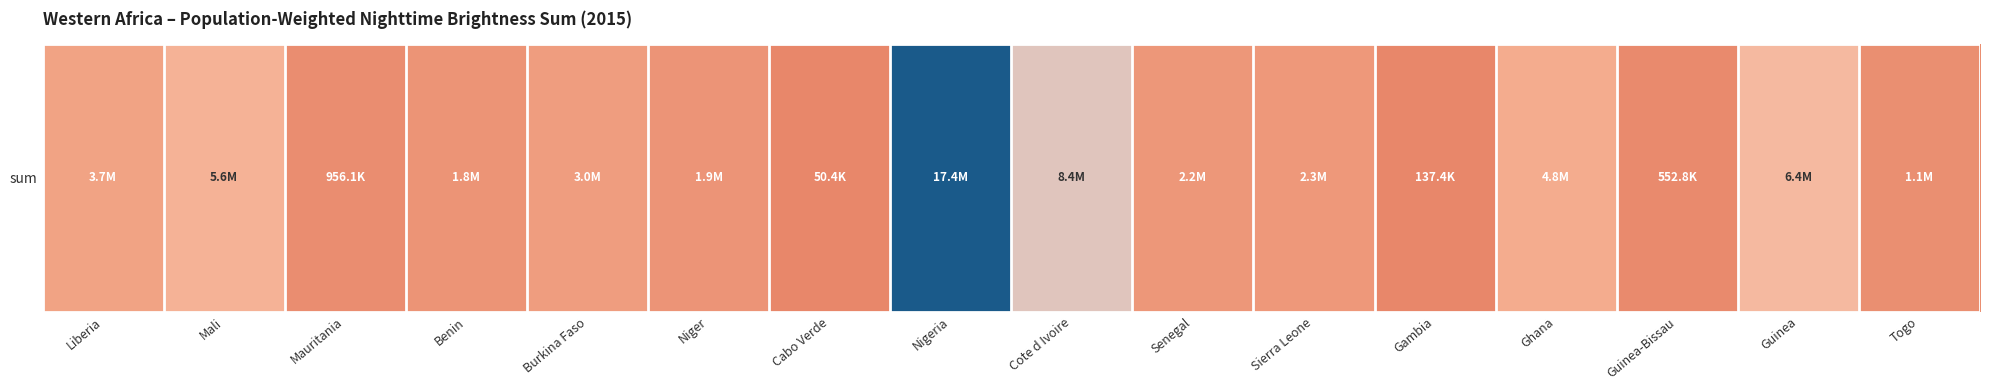

Read the value at Benin.

1753434.8